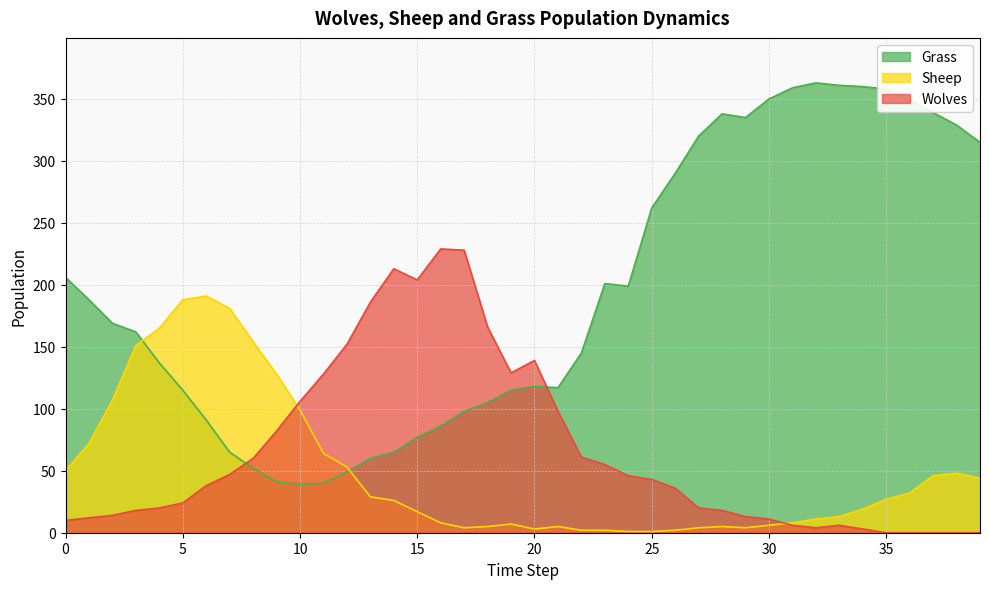

What is the average value of the Grass series?

194